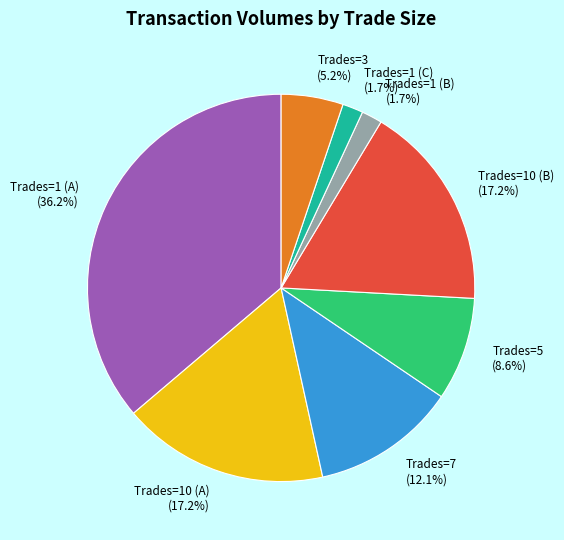

What is the ratio of the value at Trades=5 to the value at Trades=10 (A)?

0.5